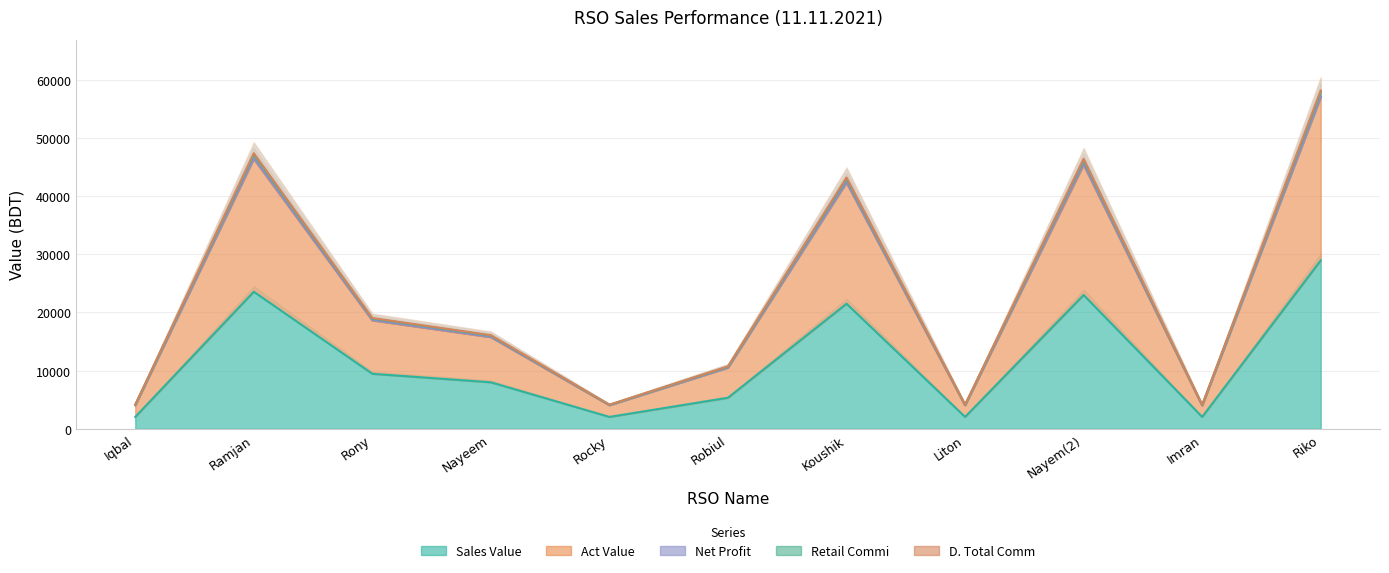

The value of Sales Value at Nayeem is 14284.4. True or false?

False